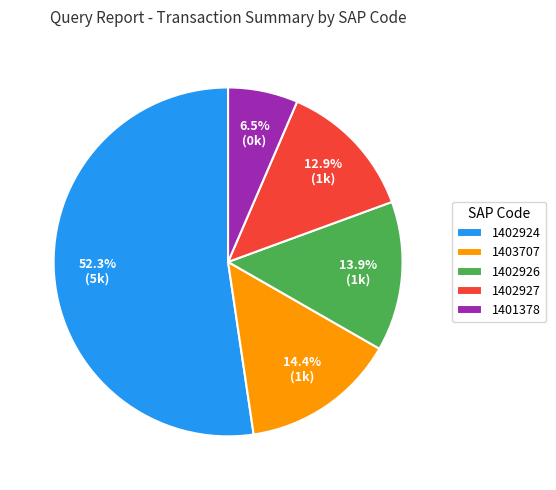

Which category has the biggest portion of the pie?

1402924